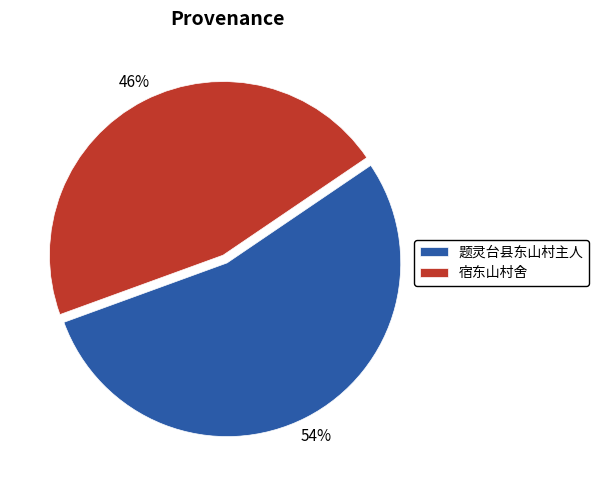

Rank the categories by value from highest to lowest.

题灵台县东山村主人, 宿东山村舍